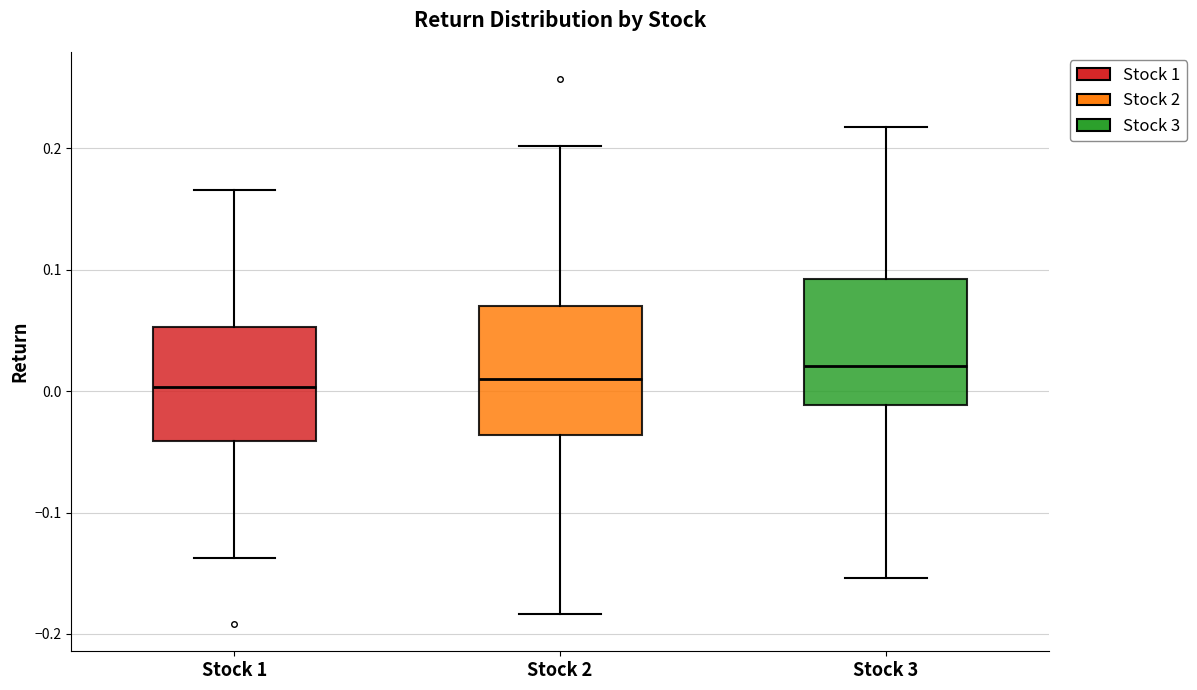

Reading left to right, transcribe this box plot: for each box, give where its median line is, the range the box spans, and where its two whiskers end, as read against the y-axis. The values are not printed on the chart, so give them approximately, as read against the axis.

Stock 1: median 0.00, box -0.04 to 0.05, whiskers -0.14 to 0.17
Stock 2: median 0.01, box -0.04 to 0.07, whiskers -0.18 to 0.20
Stock 3: median 0.02, box -0.01 to 0.09, whiskers -0.15 to 0.22